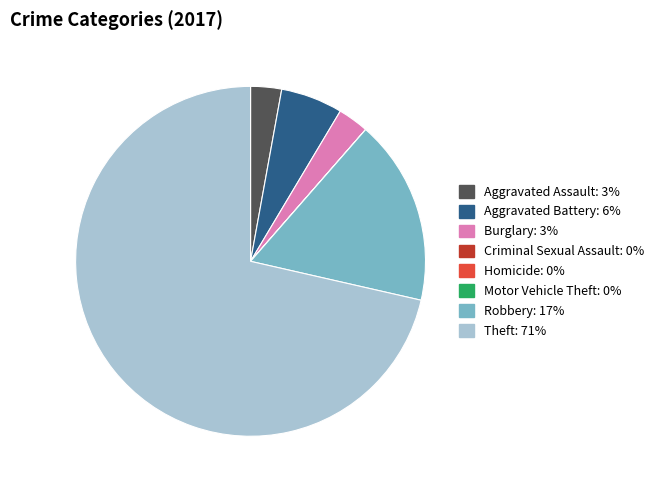

Which category has the biggest portion of the pie?

Theft